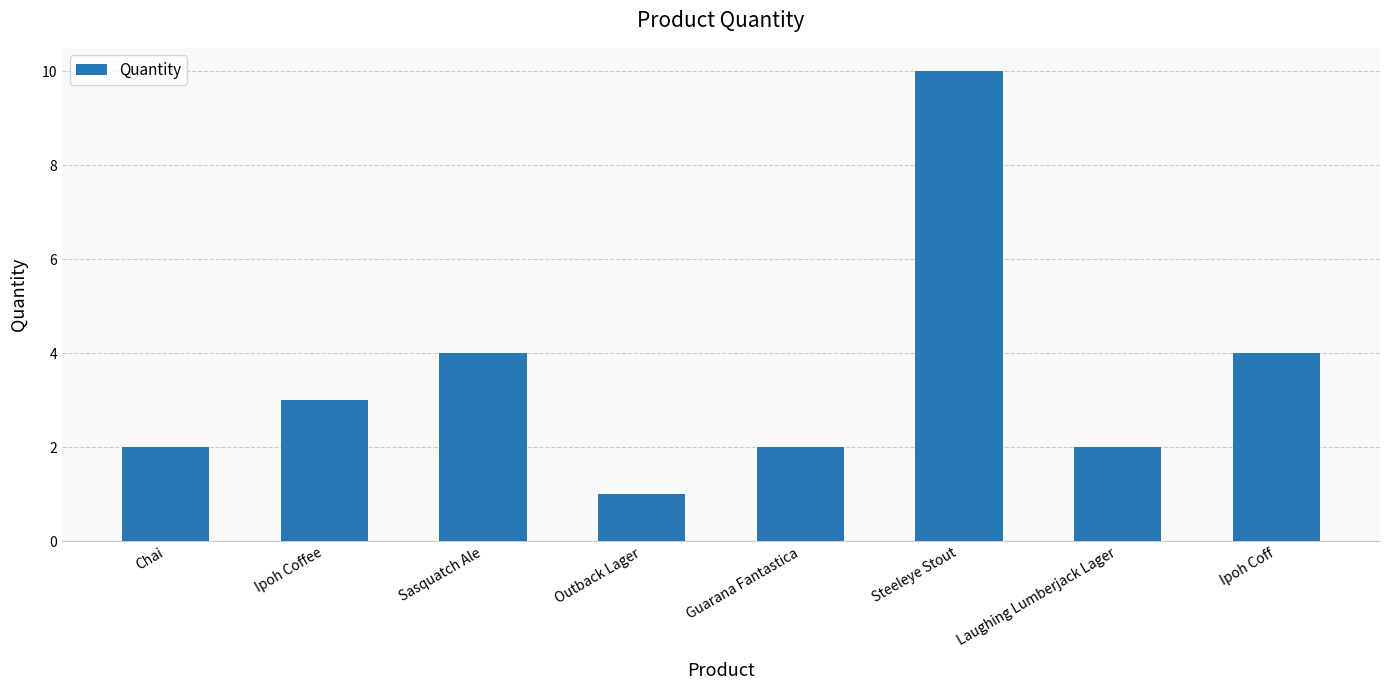

At which category does the chart reach its minimum across all series?

Outback Lager